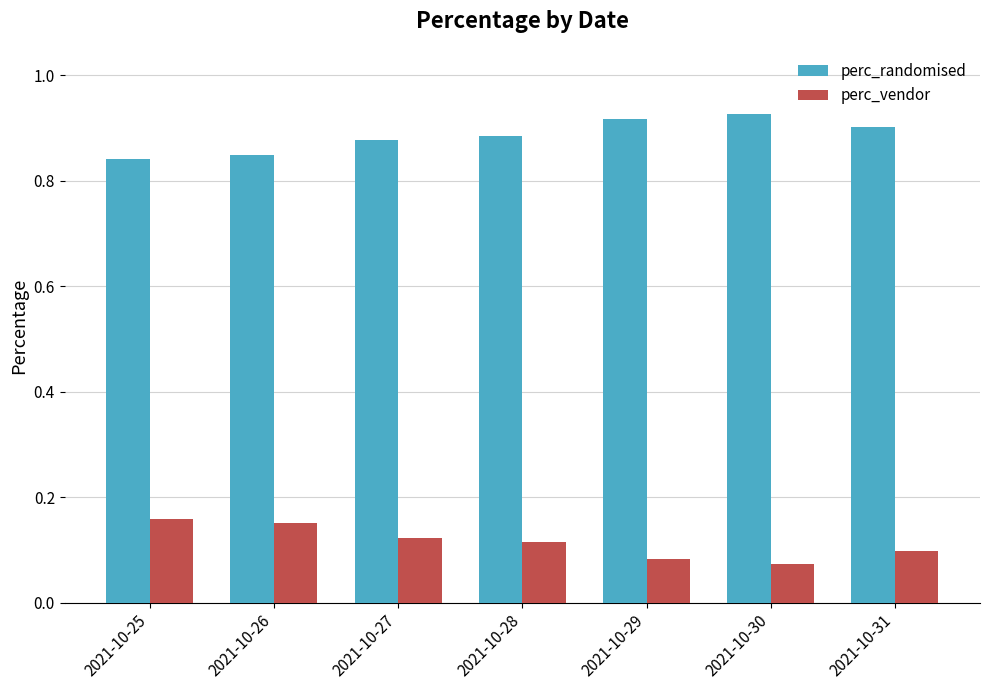

How many categories are shown in the chart?

7